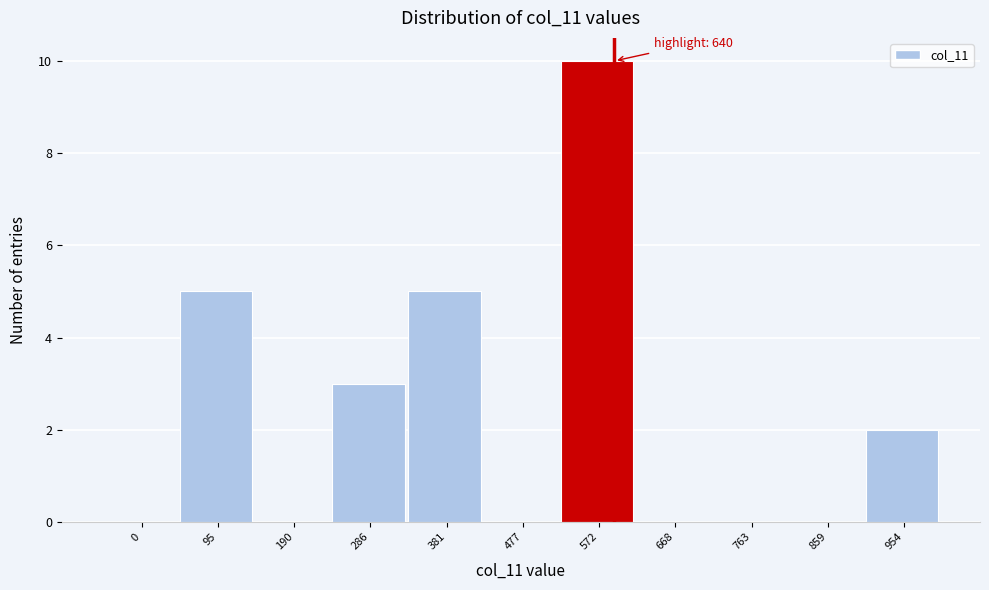

Reading right to left, list all the values displayed in this chart.

954=2	859=0	763=0	668=0	572=10	477=0	381=5	286=3	190=0	95=5	0=0